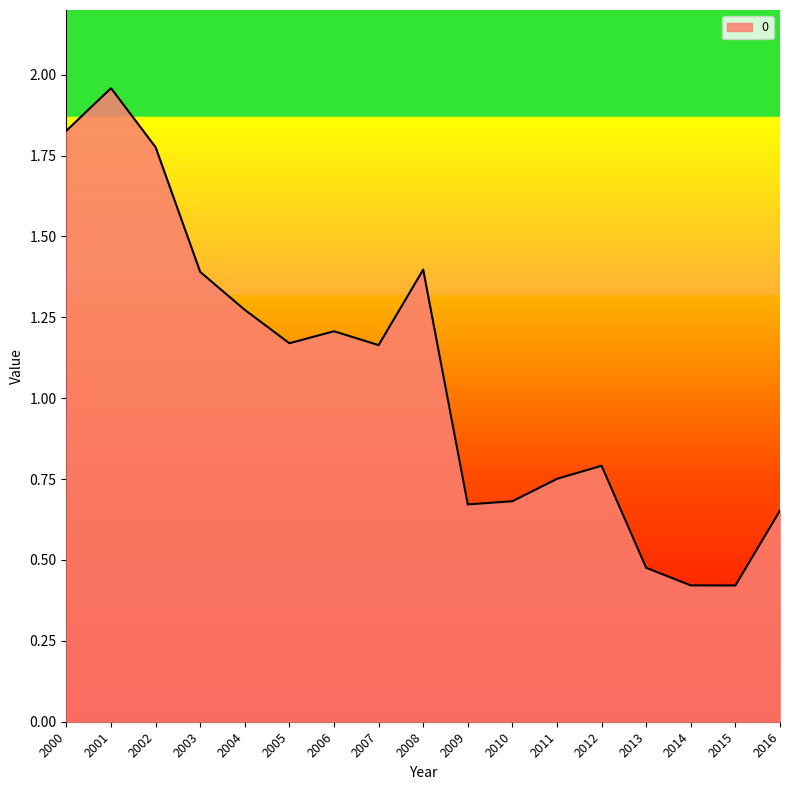

At which label does the data first exceed 1?

2000